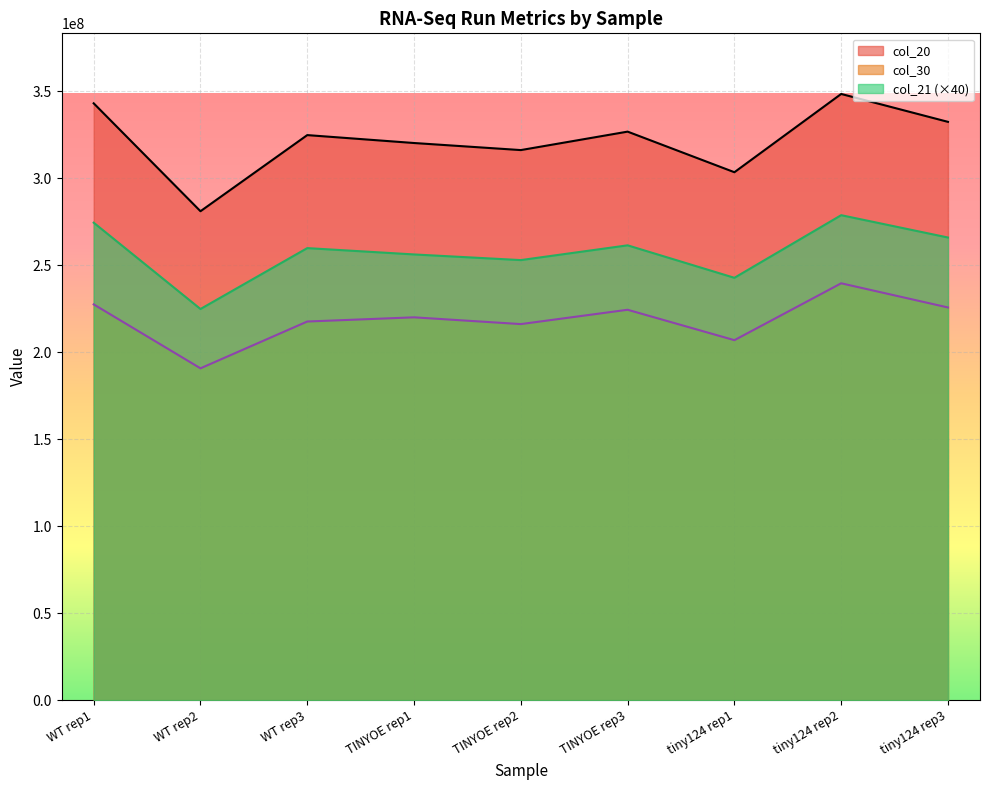

What is the sum of all col_21 values?

2317562840